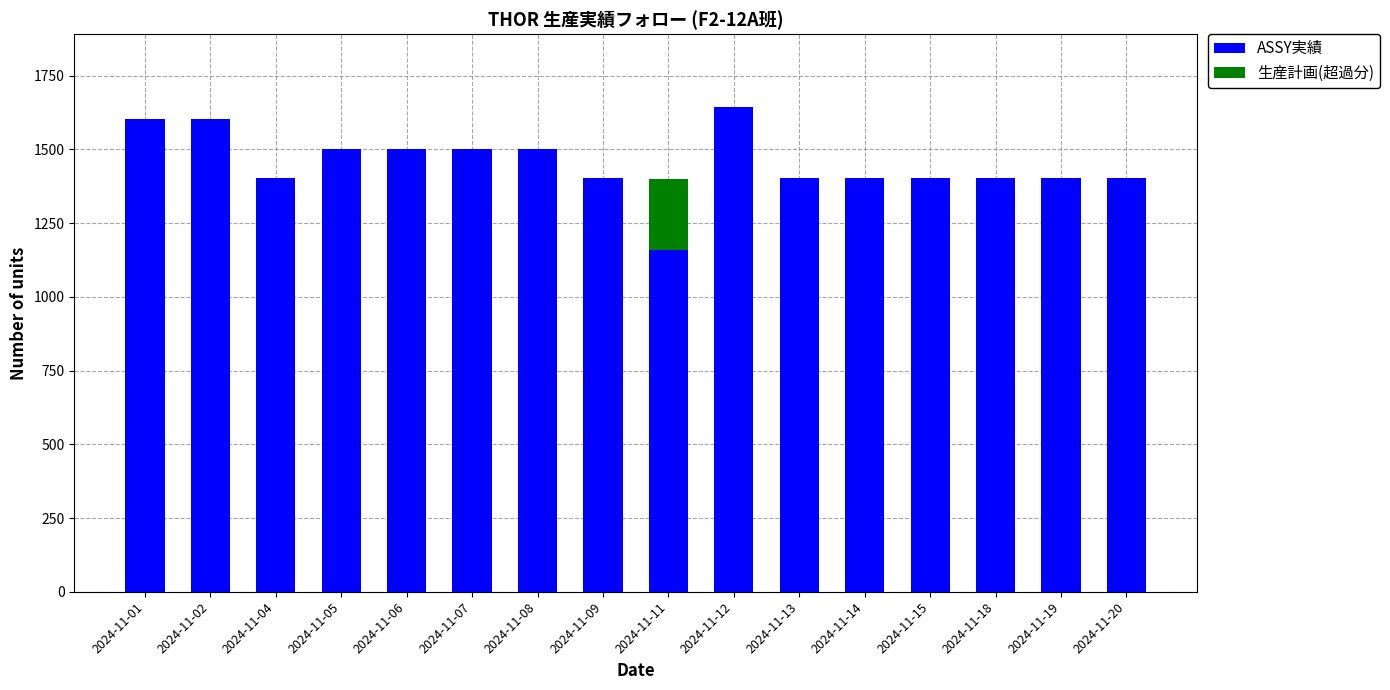

What is the sum of all ASSY実績 values?

23230